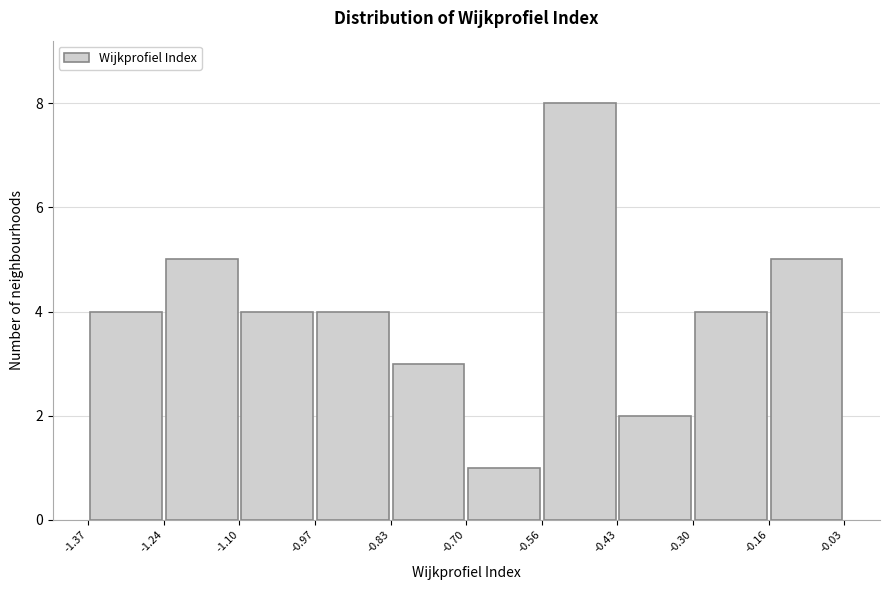

Over which range of the x-axis is the bar tallest?

-0.56 to -0.43